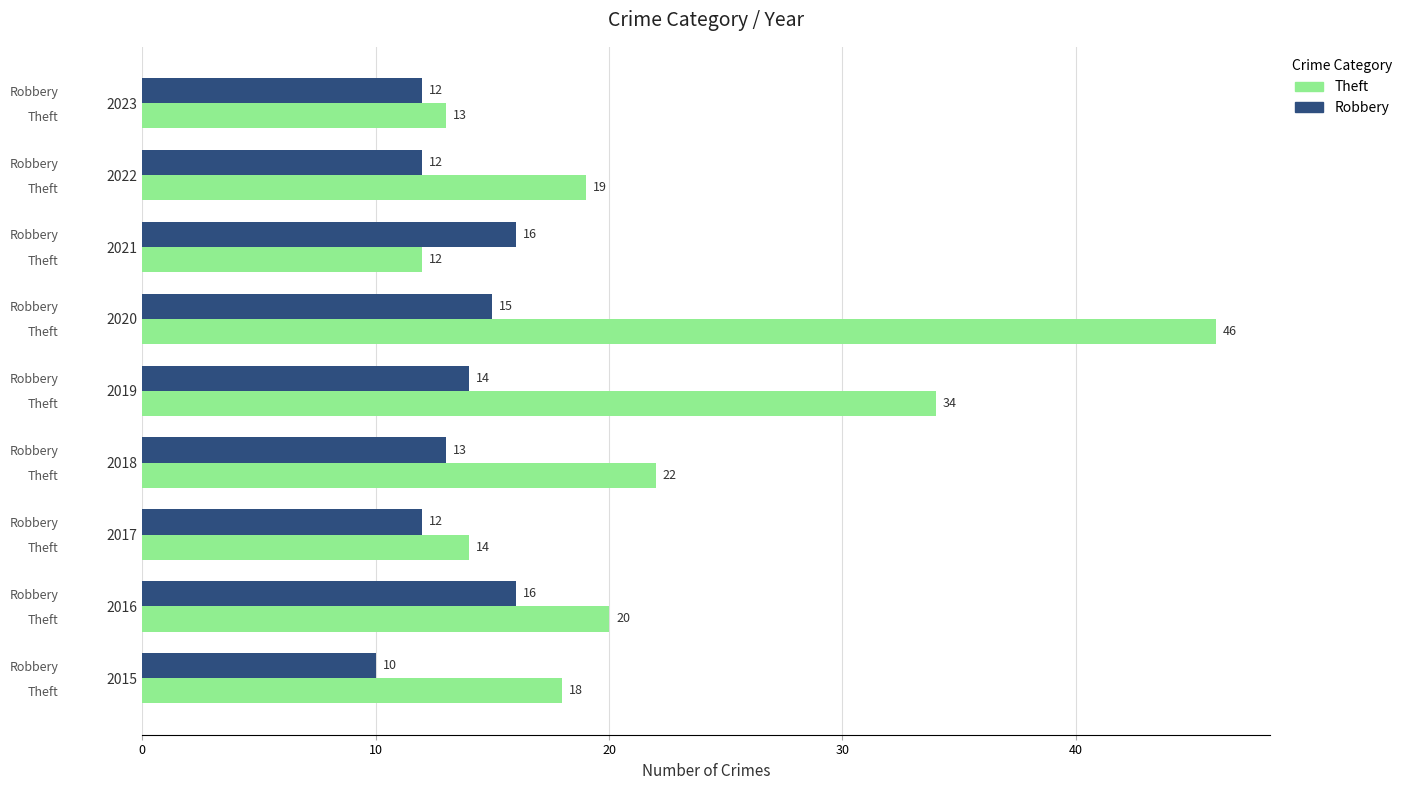

Reading right to left, list all the values displayed in this chart.

Theft: 13	19	12	46	34	22	14	20	18
Robbery: 12	12	16	15	14	13	12	16	10